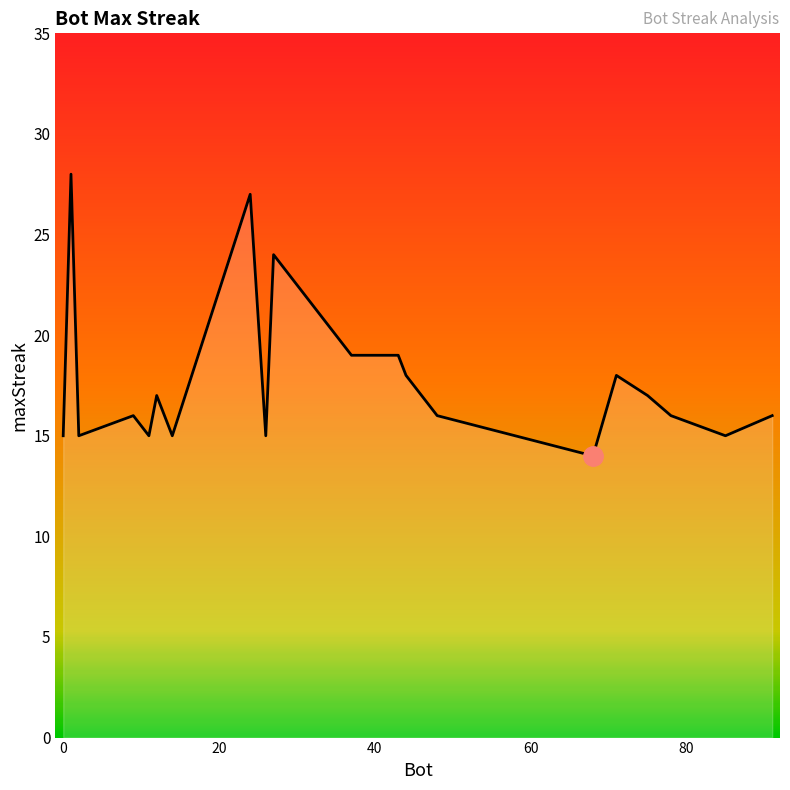

What is the difference between the maximum and minimum values?

14